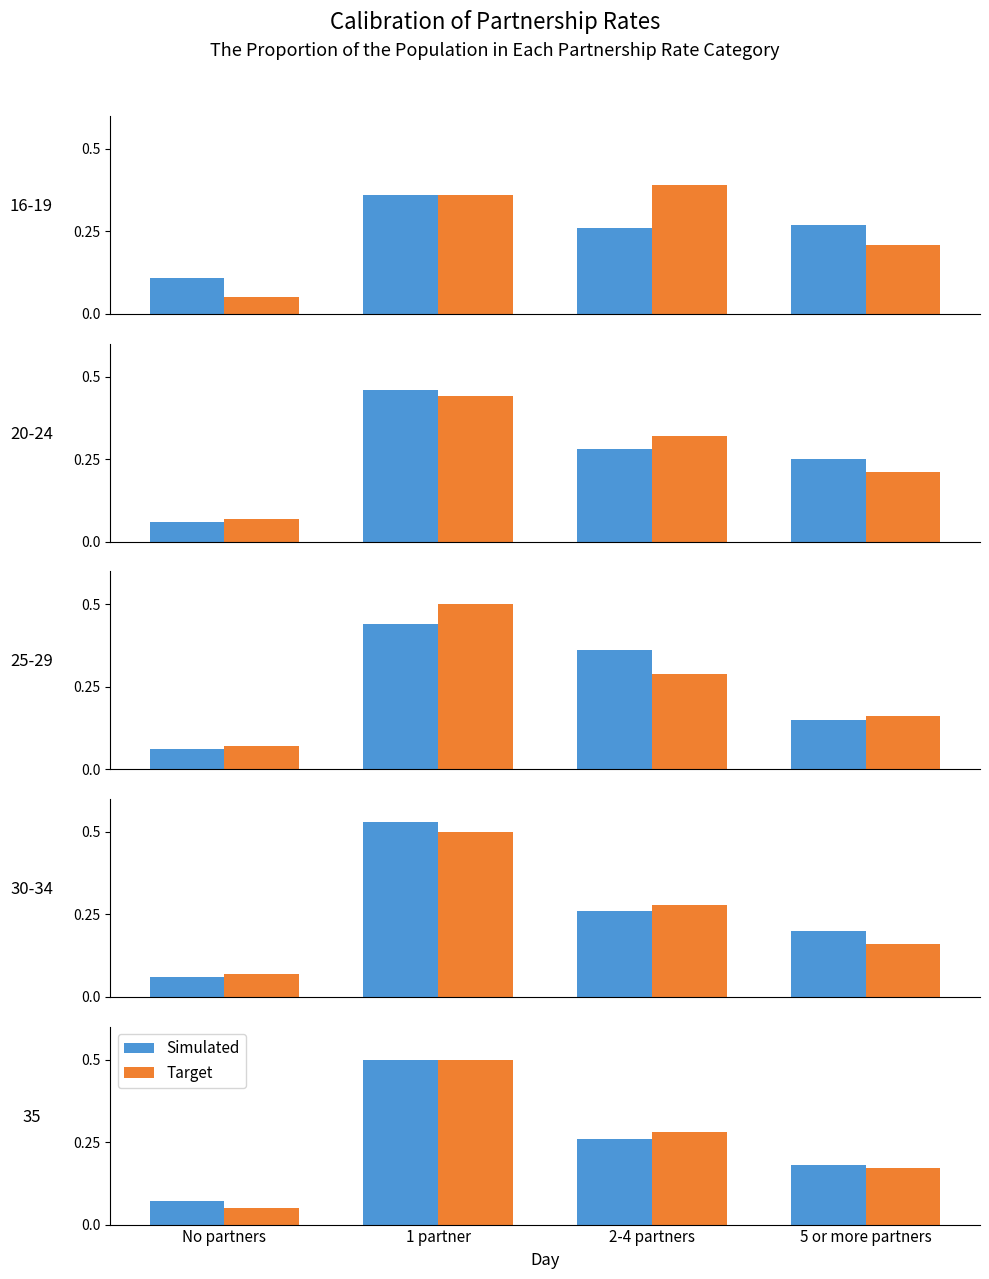

Which series has the largest total across all categories?

Simulated